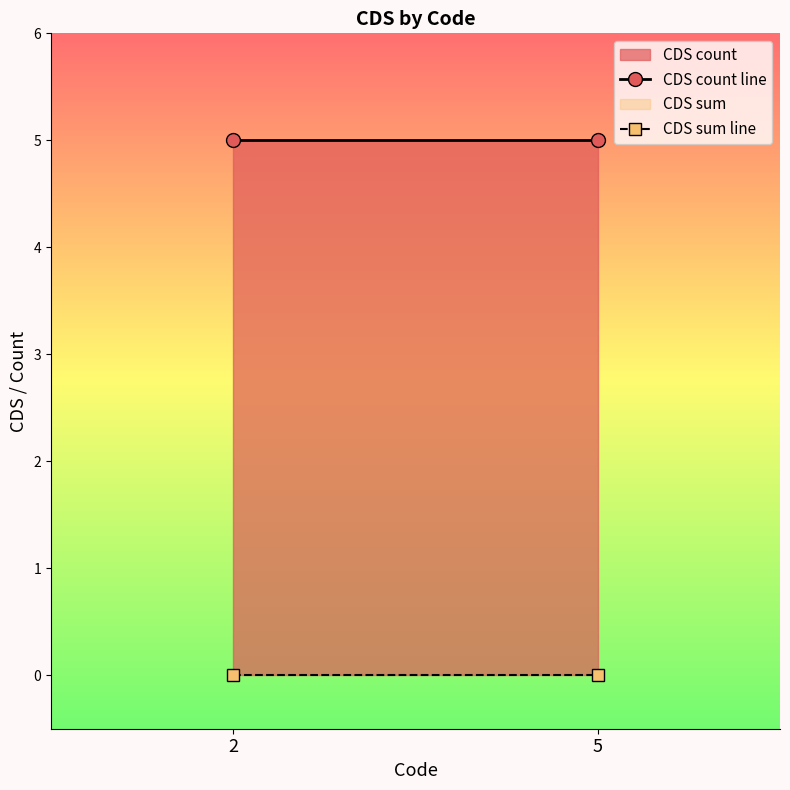

Which has a higher value, 5 or 2?

5